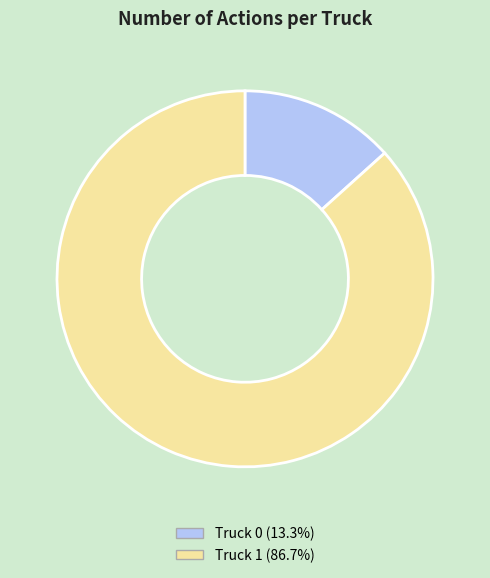

Between Truck 0 and Truck 1, which is larger?

Truck 1